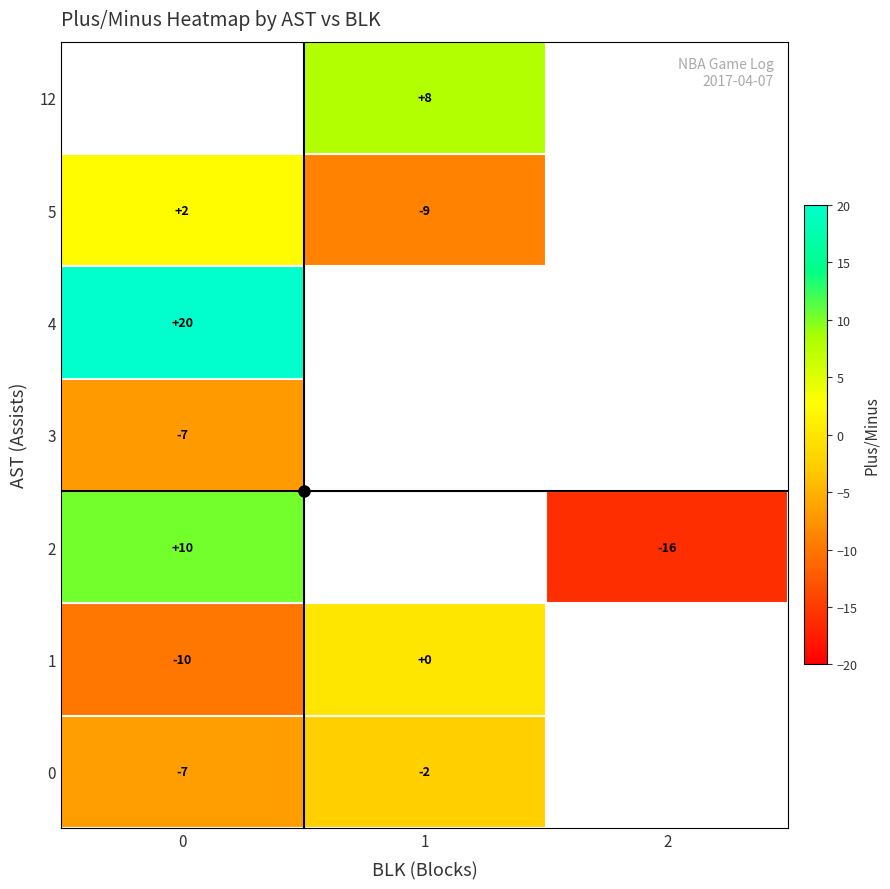

What is the approximate value of row_1 at 0?

-10.0